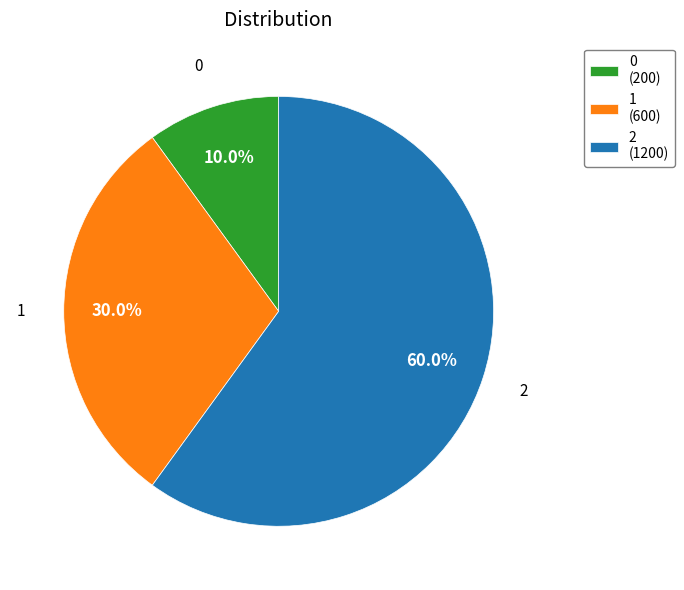

To the nearest percent, what portion does 0 represent?

10%